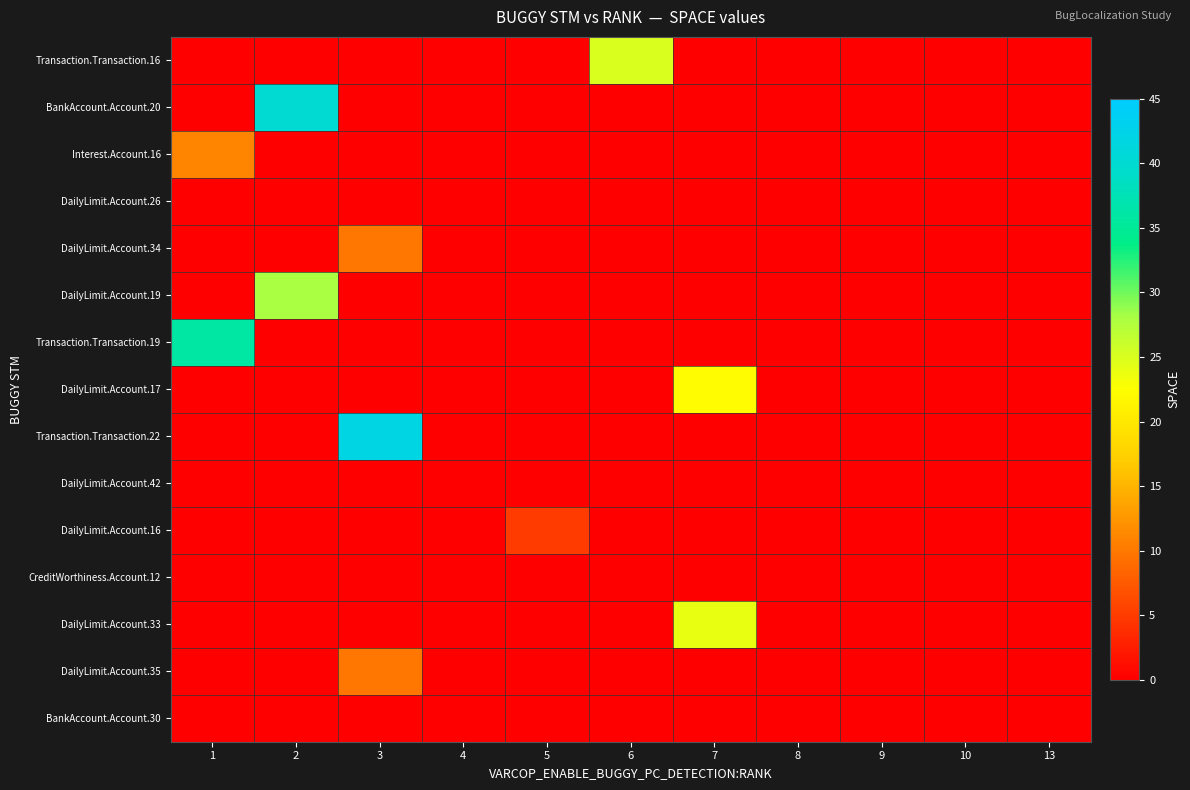

At how many categories does at least one series exceed 33?

3